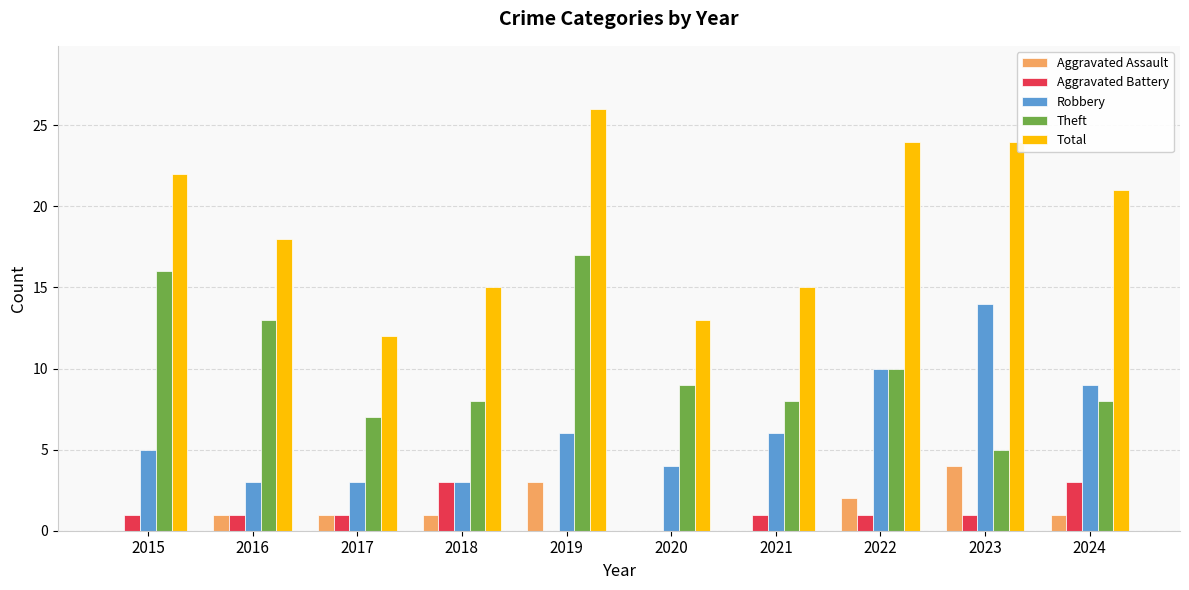

Between 2021 and 2024, which series saw the biggest shift?

Total